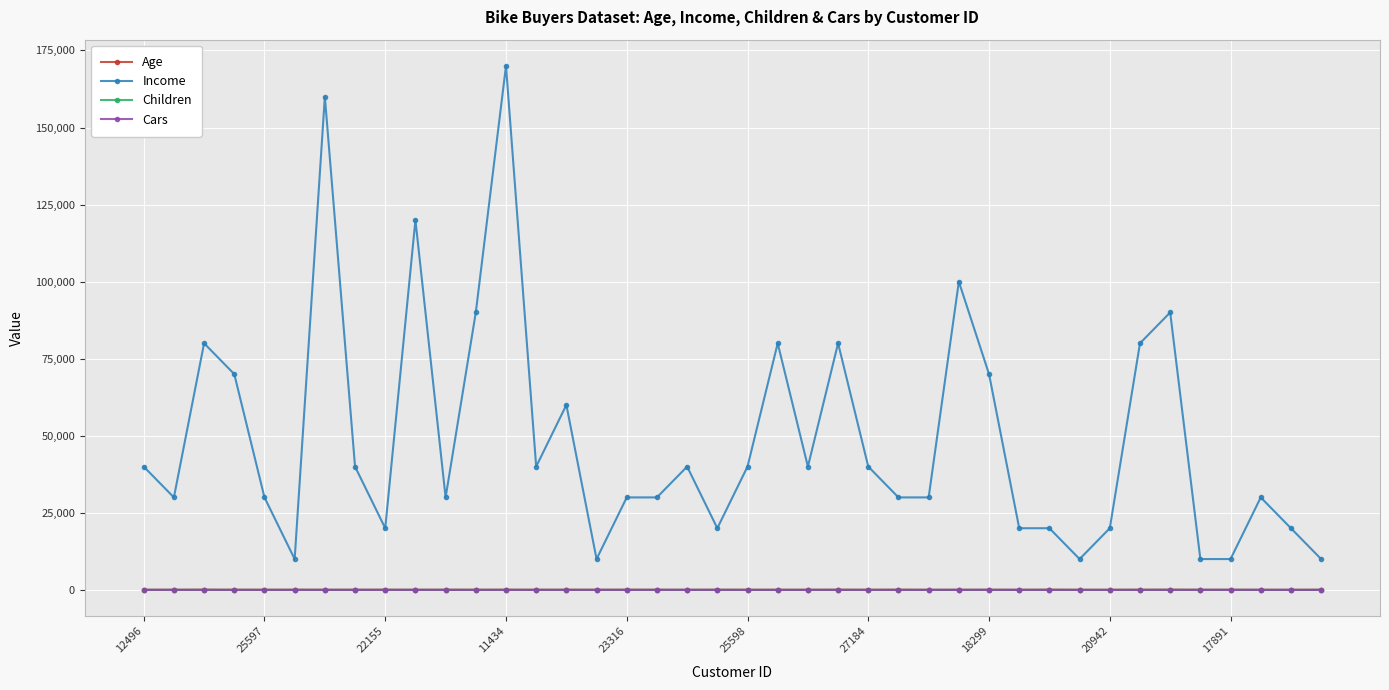

What is the lowest value of the Income series?

10000